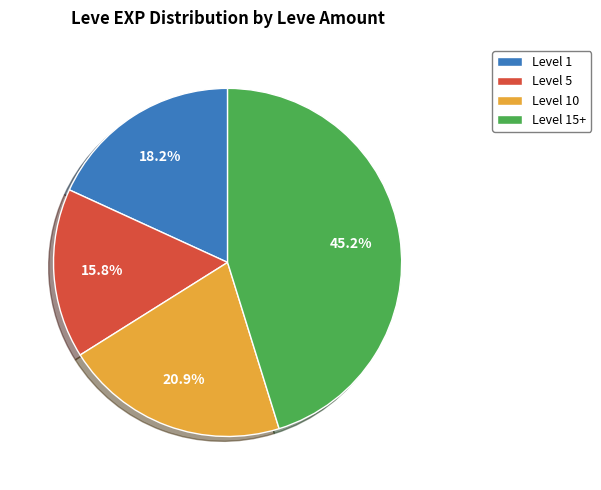

Between Level 1 and Level 5, which is larger?

Level 1